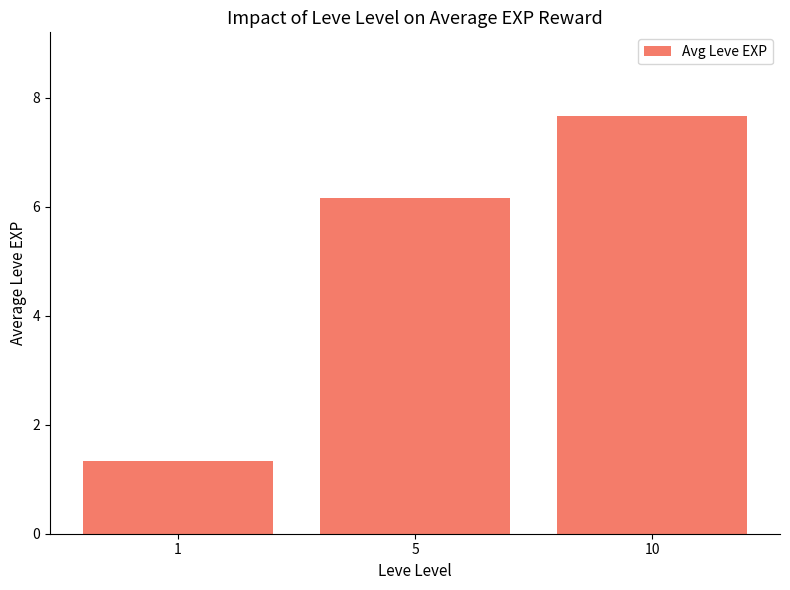

What is the sum of all values?

15.2